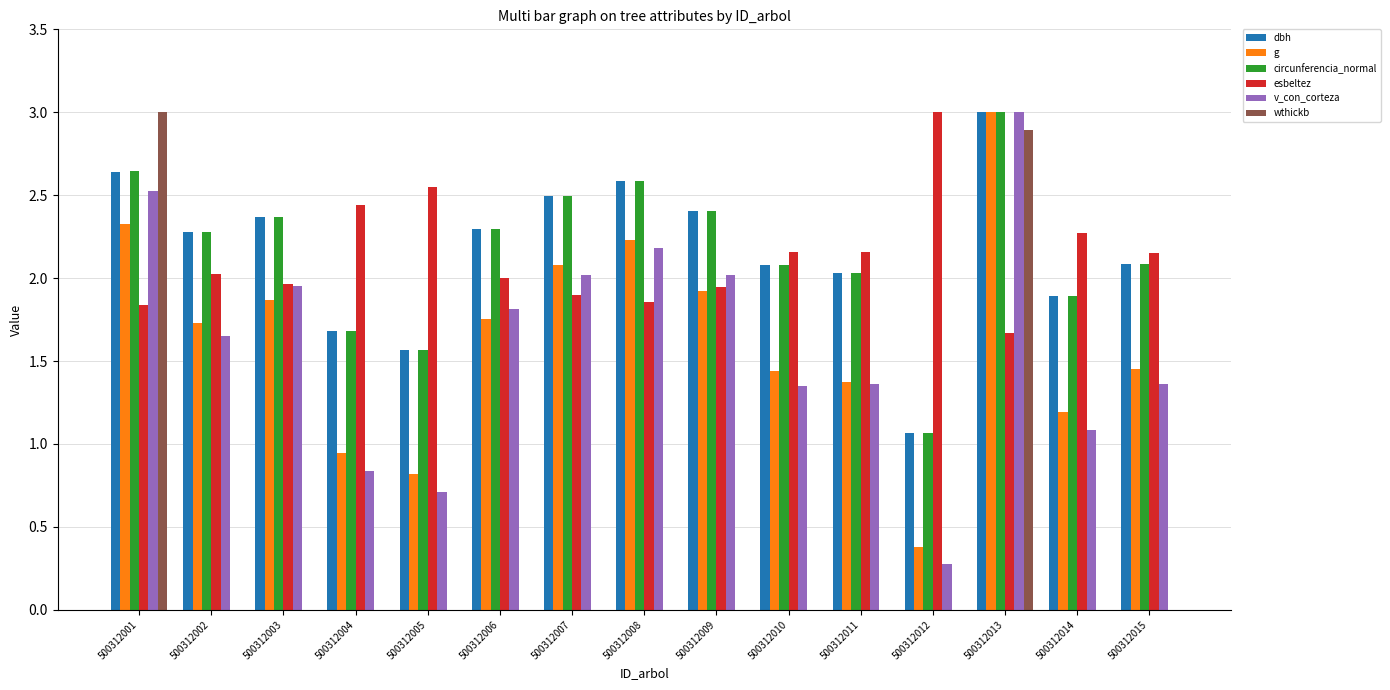

Which series has the widest spread of values?

wthickb